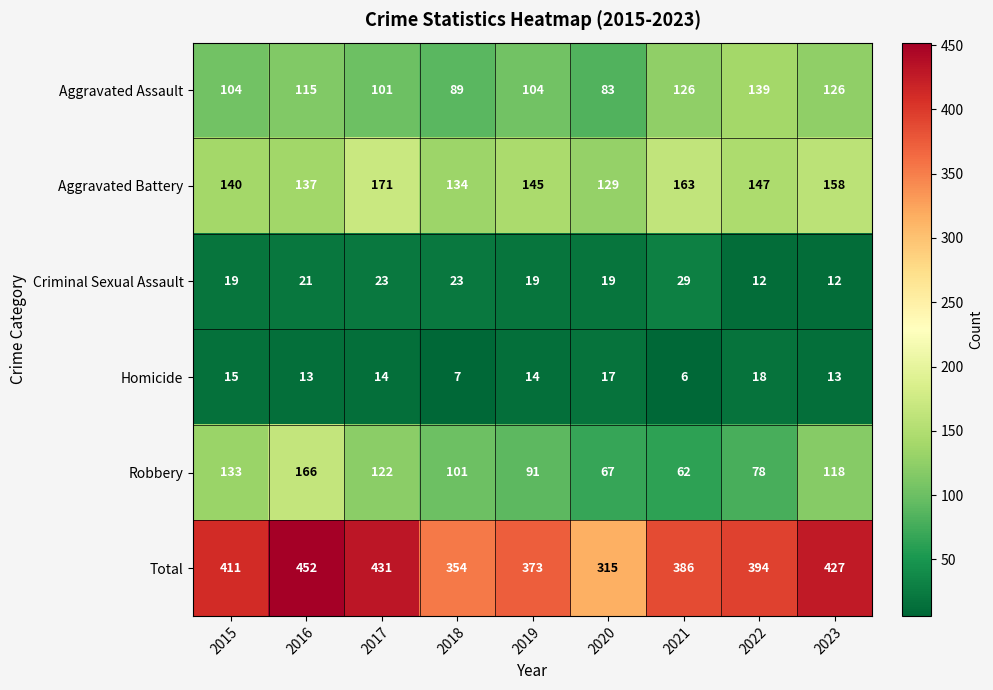

The value of Criminal Sexual Assault at 2018 is 8. True or false?

False